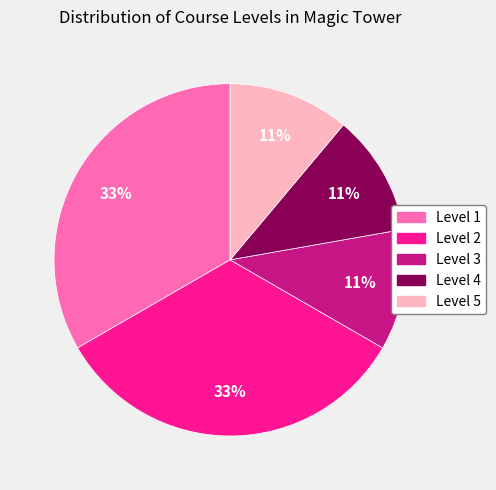

Is there a majority slice in this chart?

No